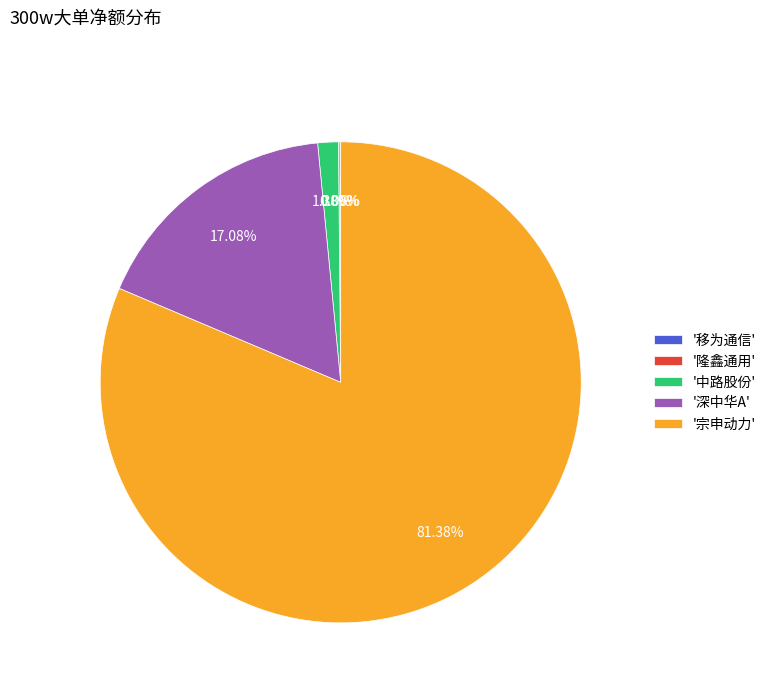

Is there a majority slice in this chart?

Yes